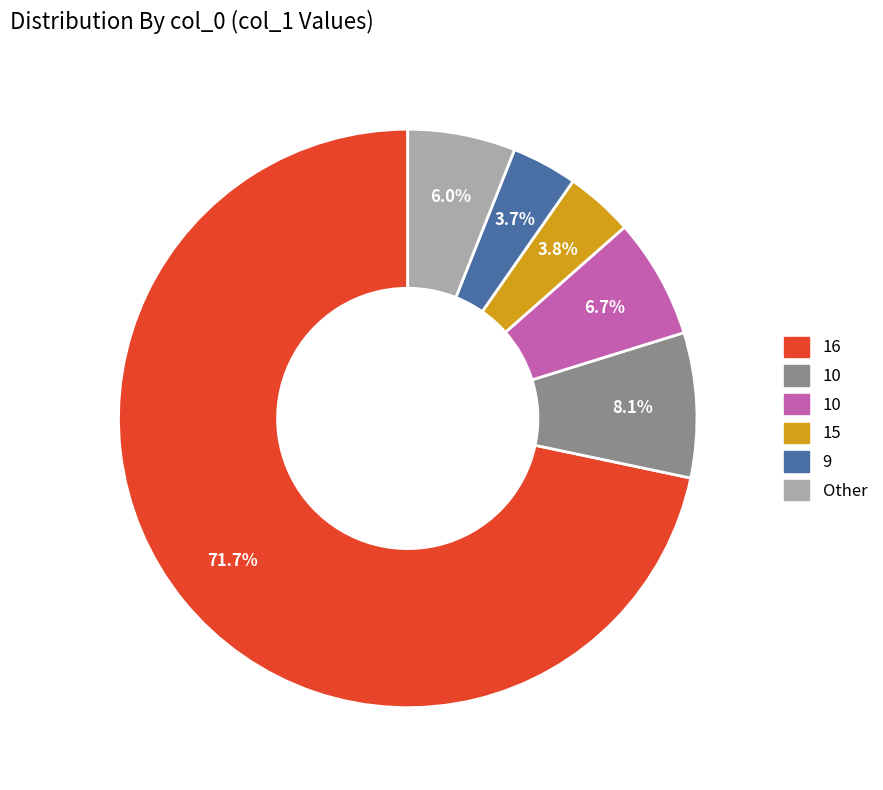

Does any single category account for the majority?

Yes